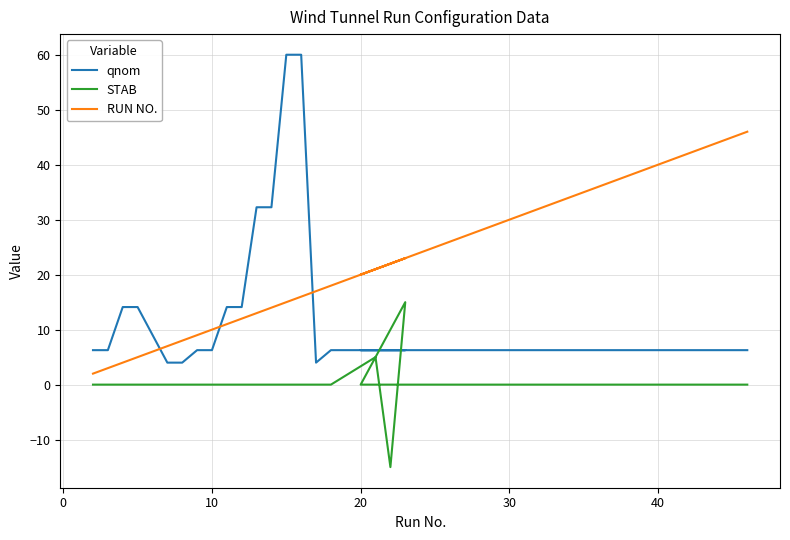

True or false: RUN NO. has more than 1 points higher than both neighbors.

False